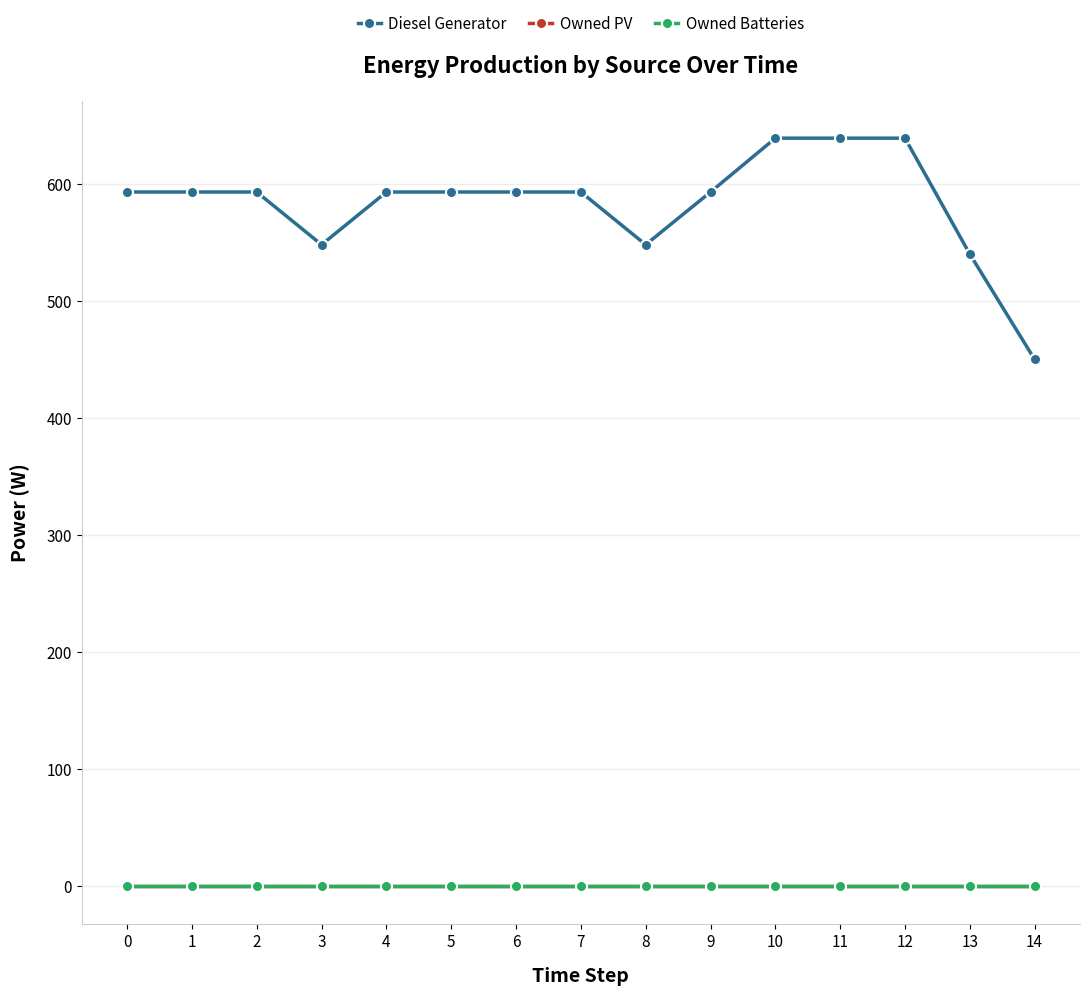

Which series has the largest range (max minus min)?

Diesel Generator